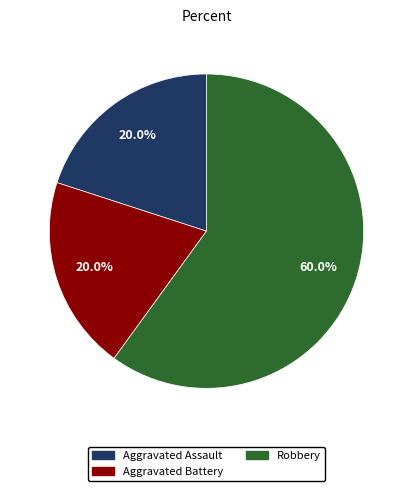

How many slices are in this pie chart?

3